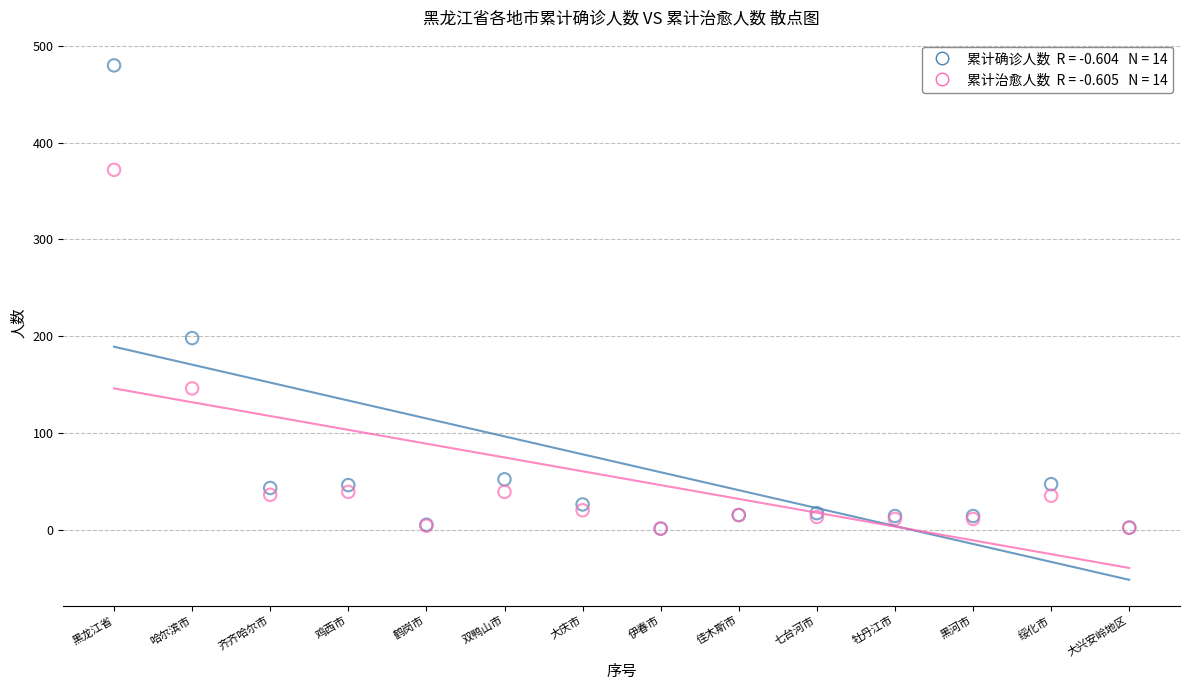

Across all series, what Y value is closest to 240?

198